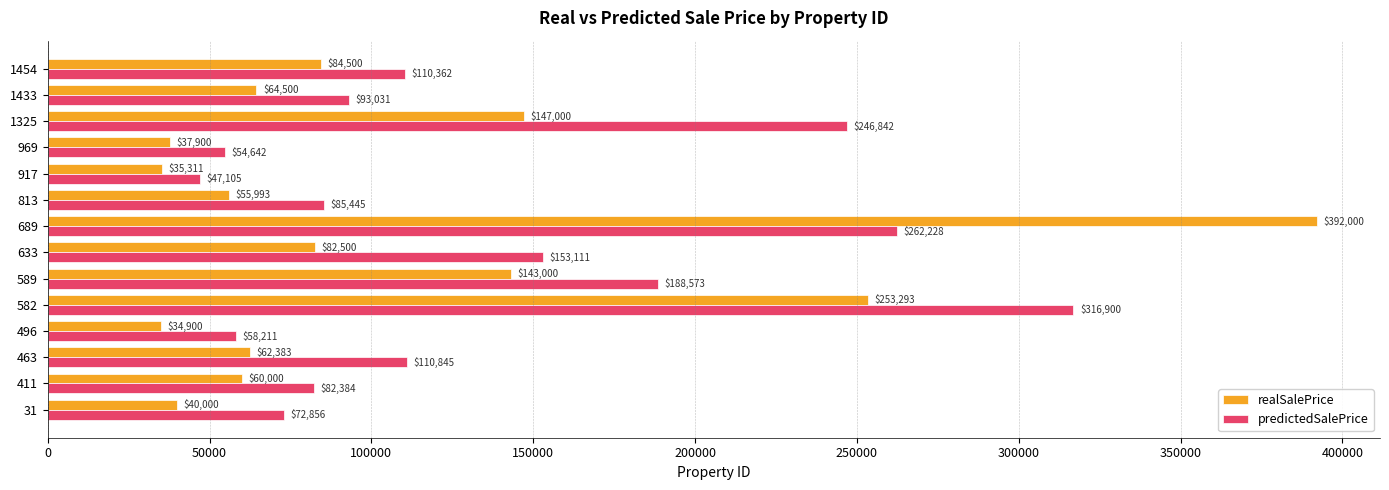

What is the average value of the realSalePrice series?

106662.9